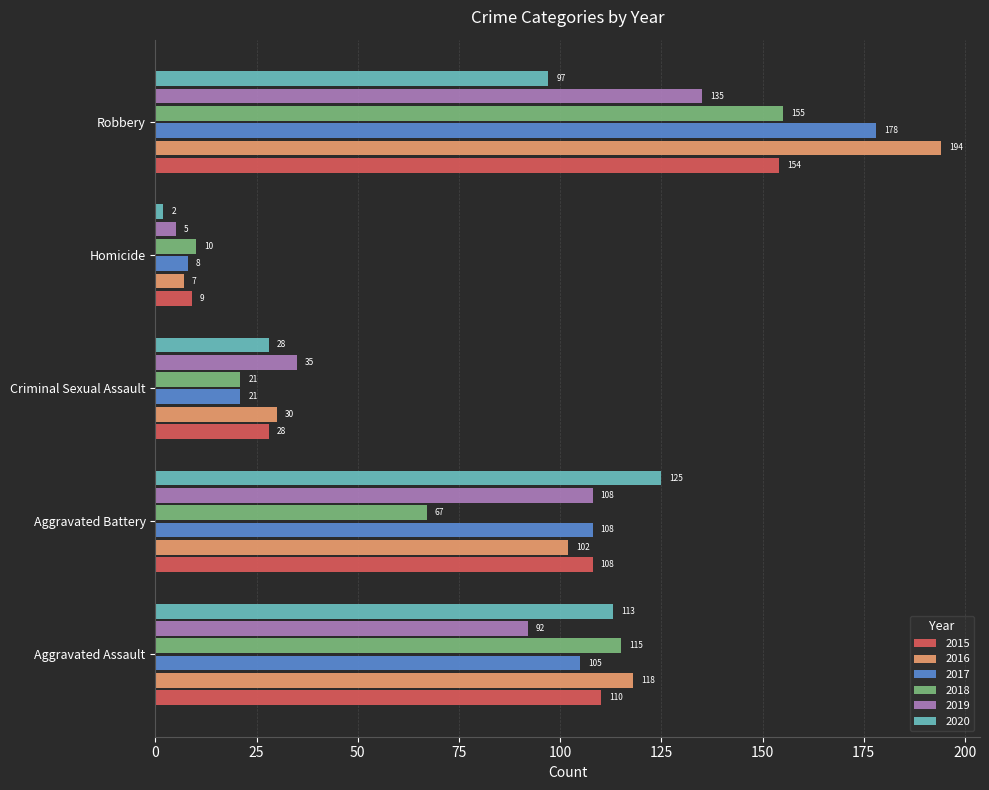

How many values in the 2018 series are below 67?

2